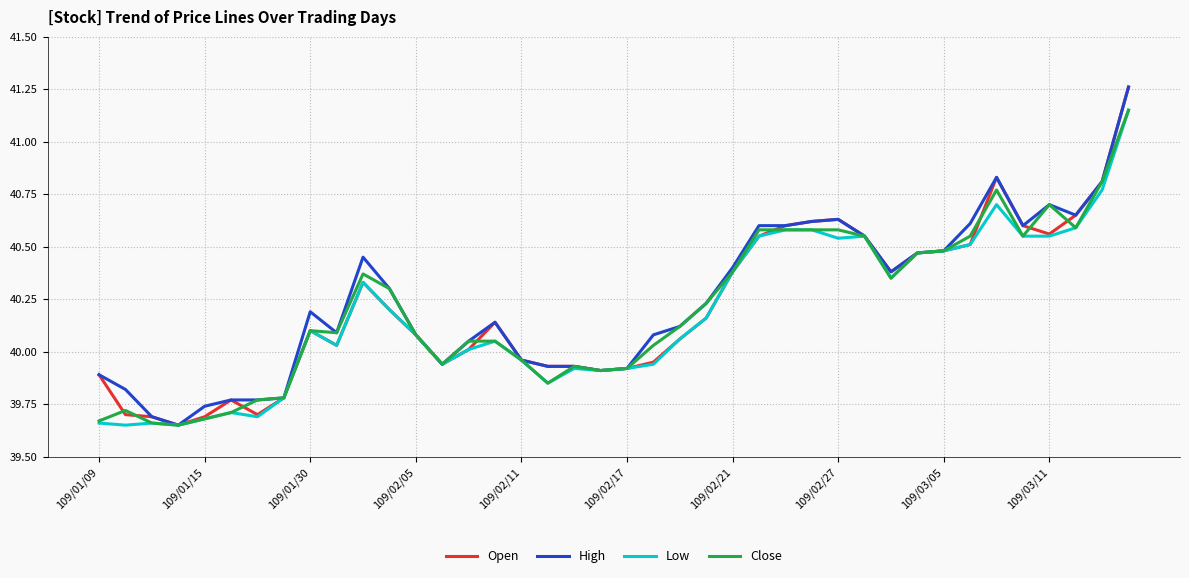

Does the chart have visible grid lines?

Yes